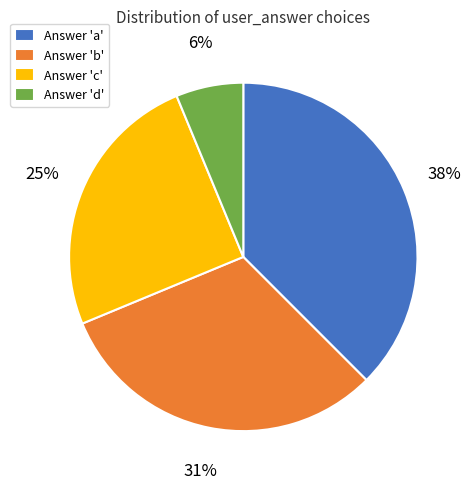

To the nearest percent, what is the difference between the Answer 'b' and Answer 'c' slice percentages?

6%